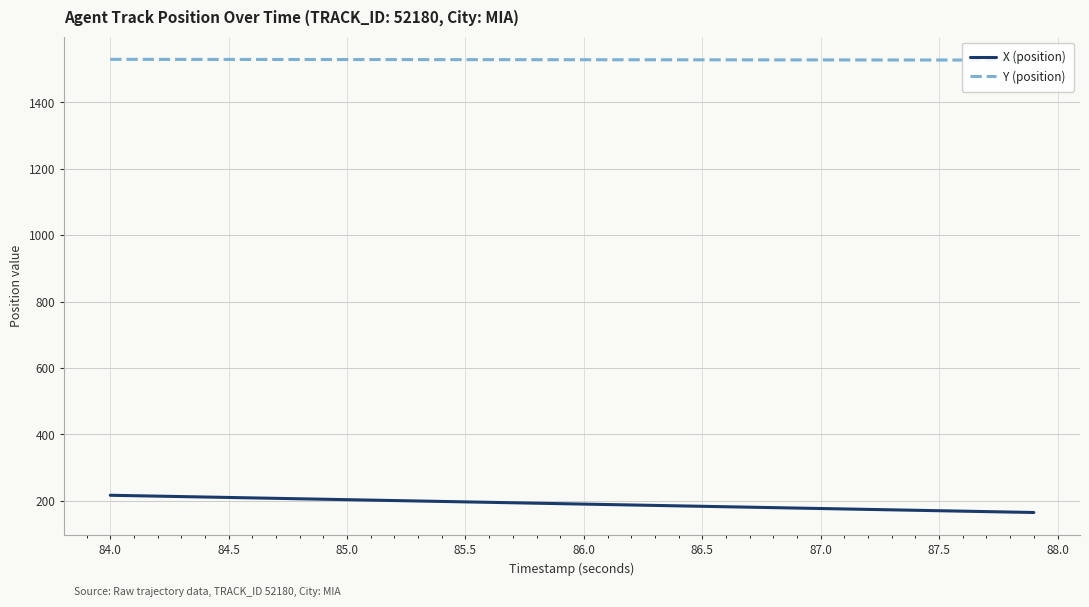

How many lines are shown in the chart?

2